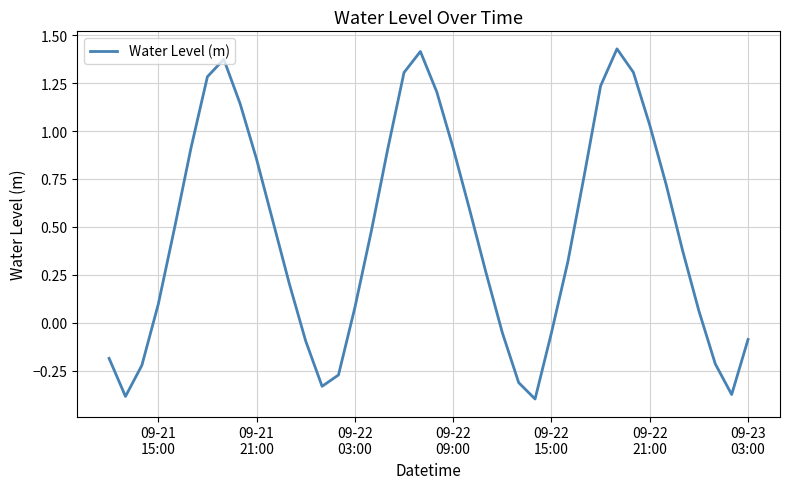

What is the difference between the maximum and minimum values?

1.8